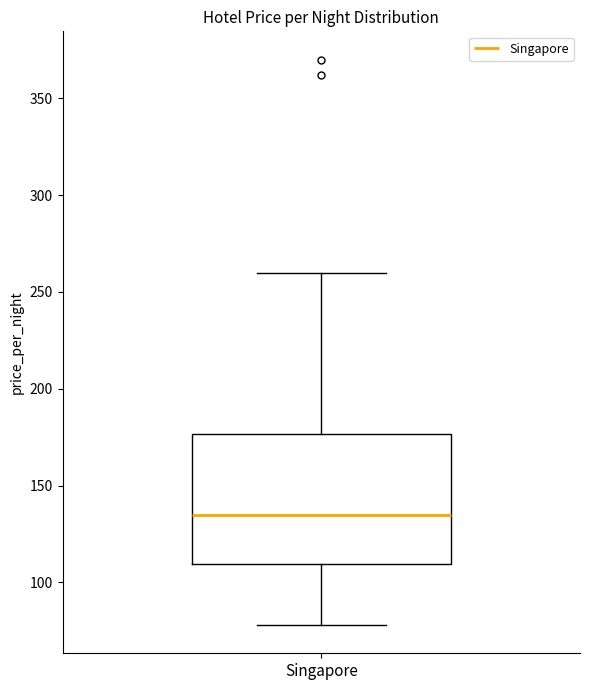

Where does the lower whisker of the box for Singapore end on the y-axis? The values are not printed on the chart, so give them approximately, as read against the axis.

80